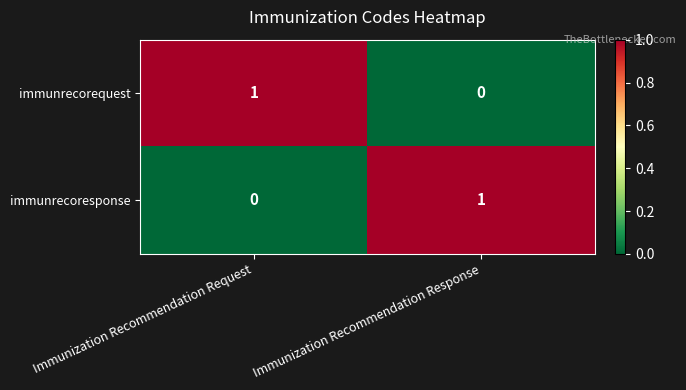

Rank the series at Immunization Recommendation Request from lowest to highest value.

immunrecoresponse, immunrecorequest